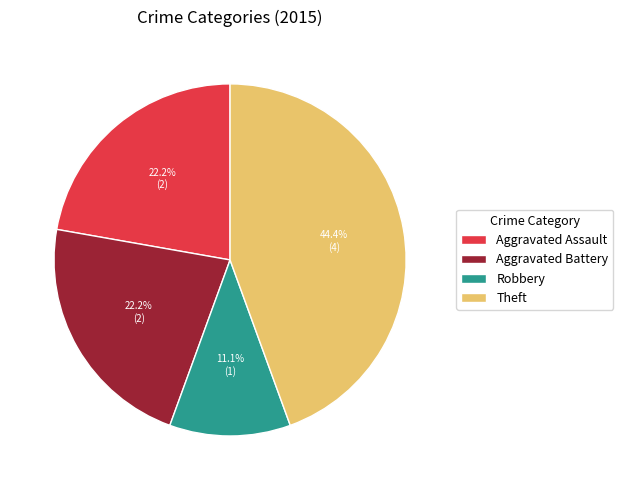

To the nearest percent, what percentage of the pie is Theft?

44%